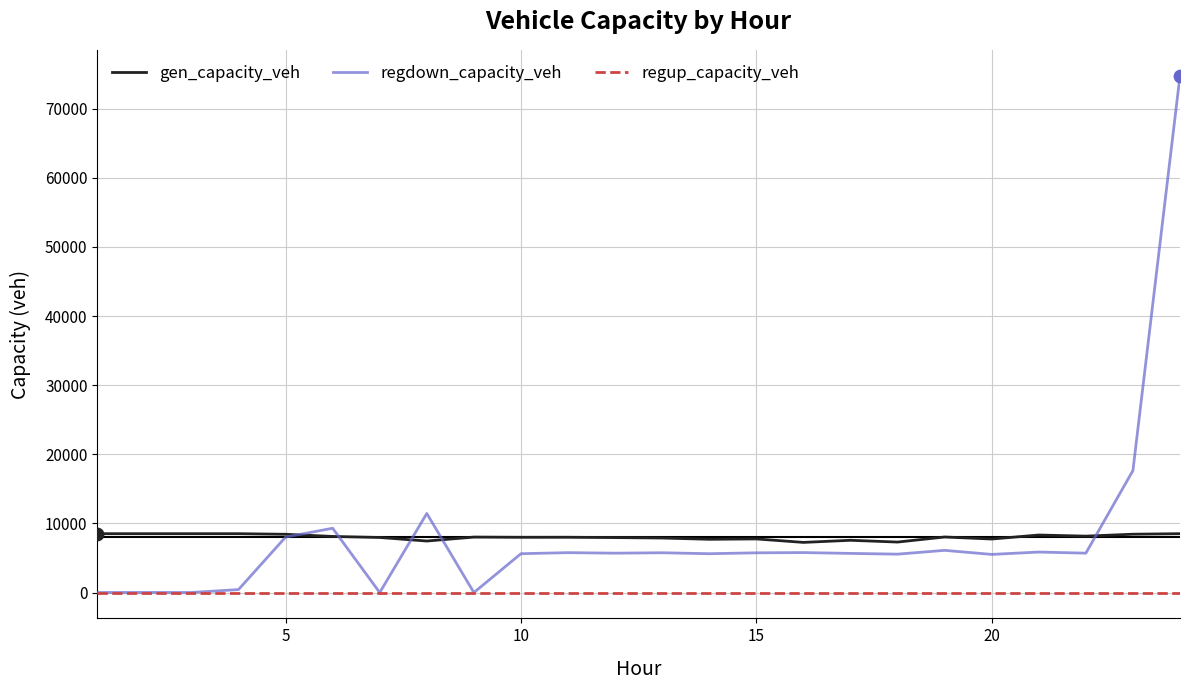

What is the greatest value displayed?

74773.1